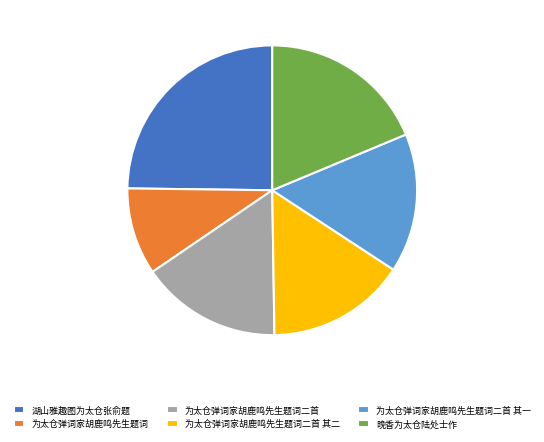

Between 湖山雅趣图为太仓张俞题 and 为太仓弹词家胡鹿鸣先生题词二首 其二, which is larger?

湖山雅趣图为太仓张俞题